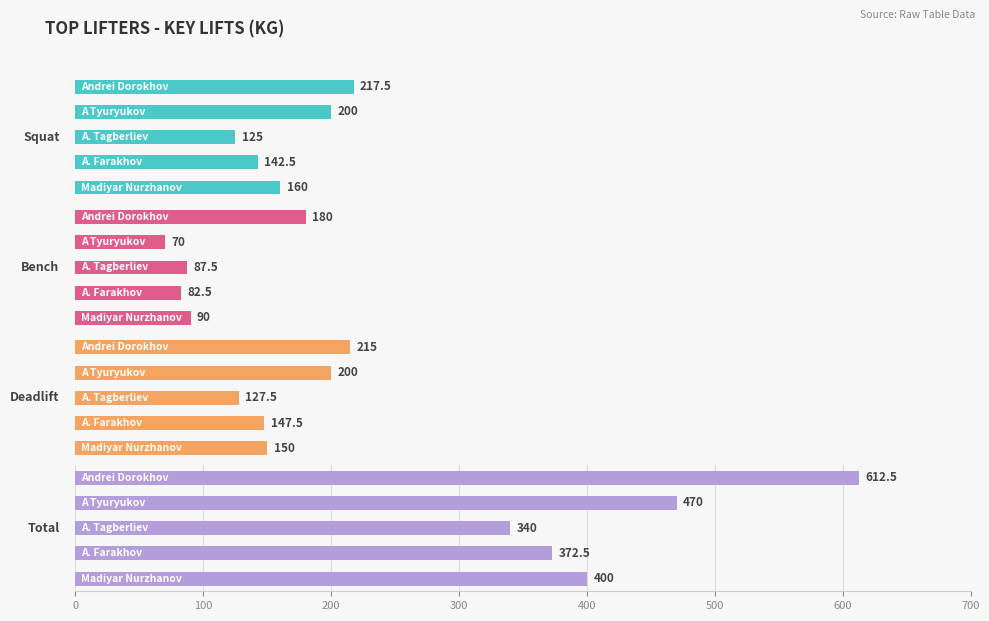

Does the chart contain any negative values?

No